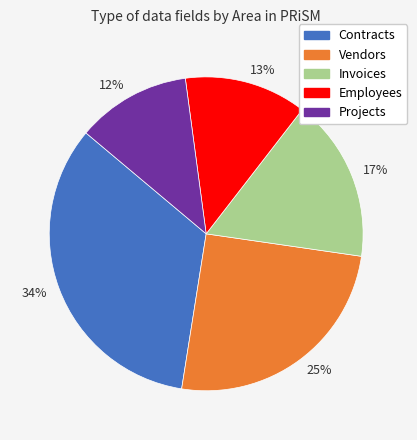

What is the ratio of the value at 12% to the value at 13%?

0.9